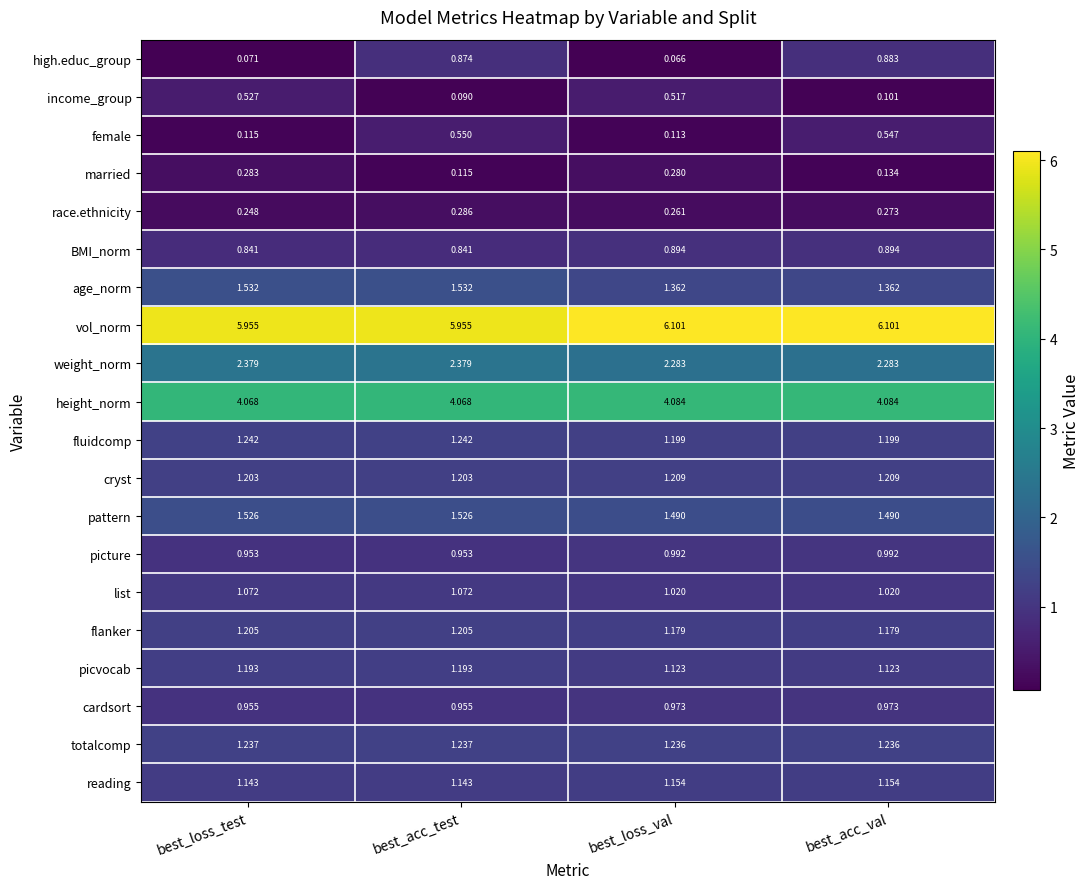

Which series has the largest total across all categories?

vol_norm